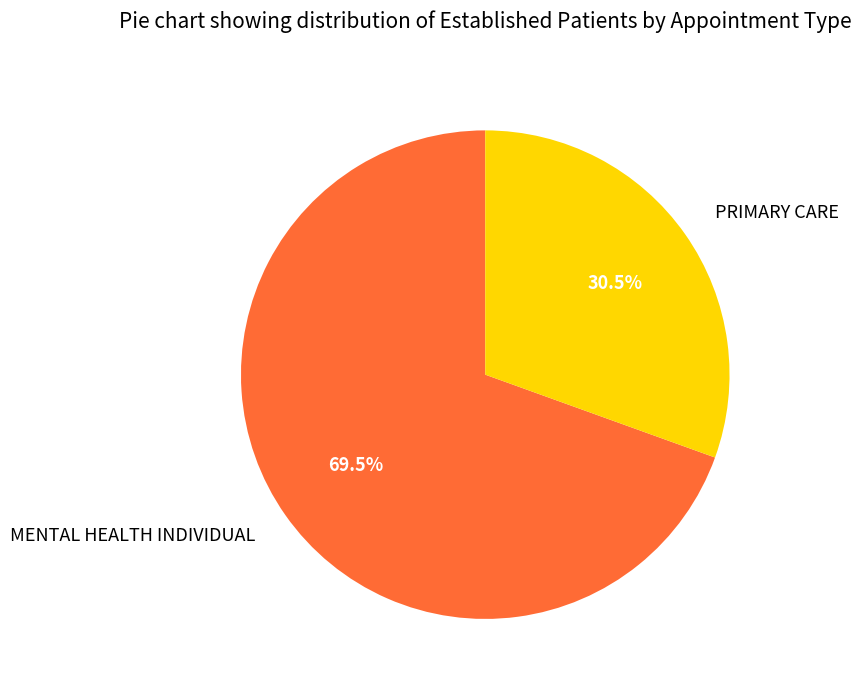

How many slices are in this pie chart?

2